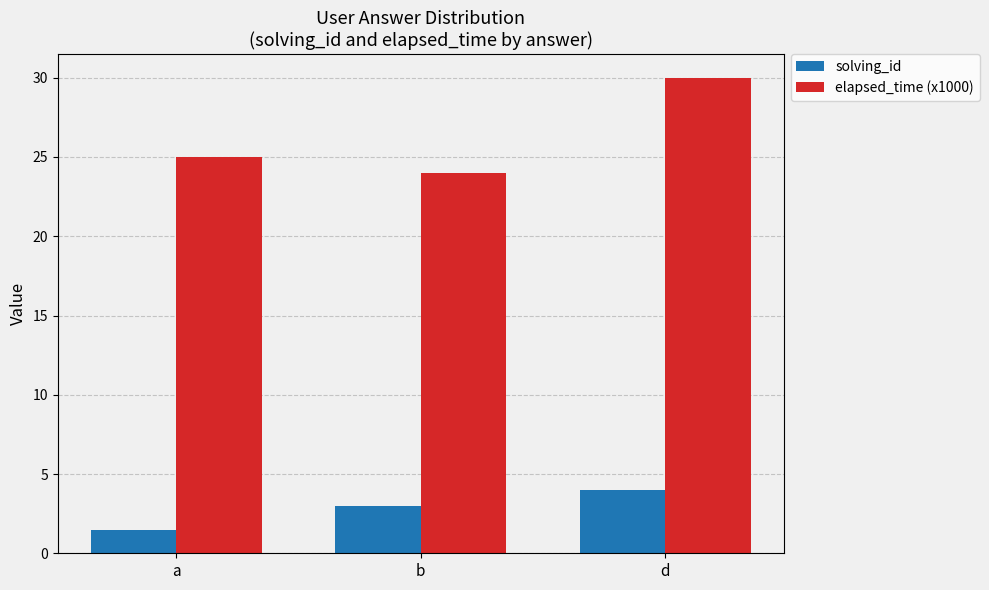

What is the sum of all elapsed_time (x1000) values?

79.0